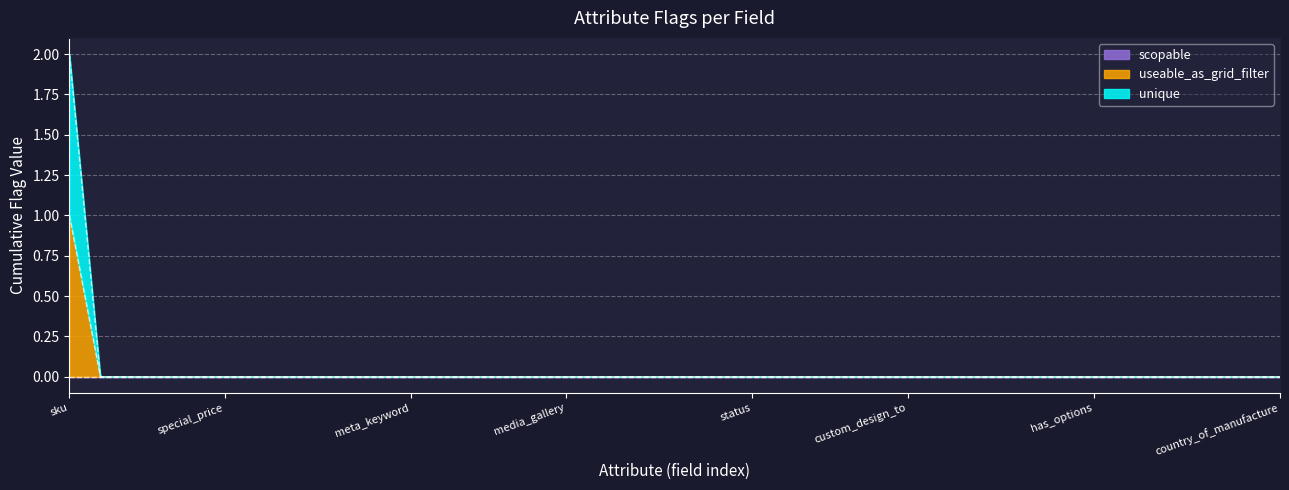

Is it true that useable_as_grid_filter equals 1 at page_layout?

False